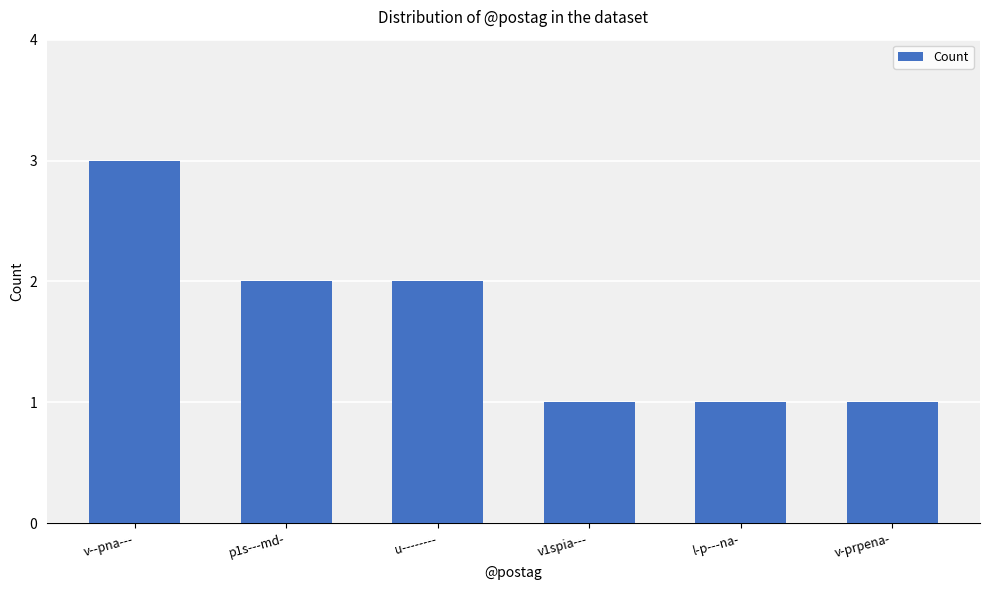

The chart shows a value of 1 at u--------. True or false?

False